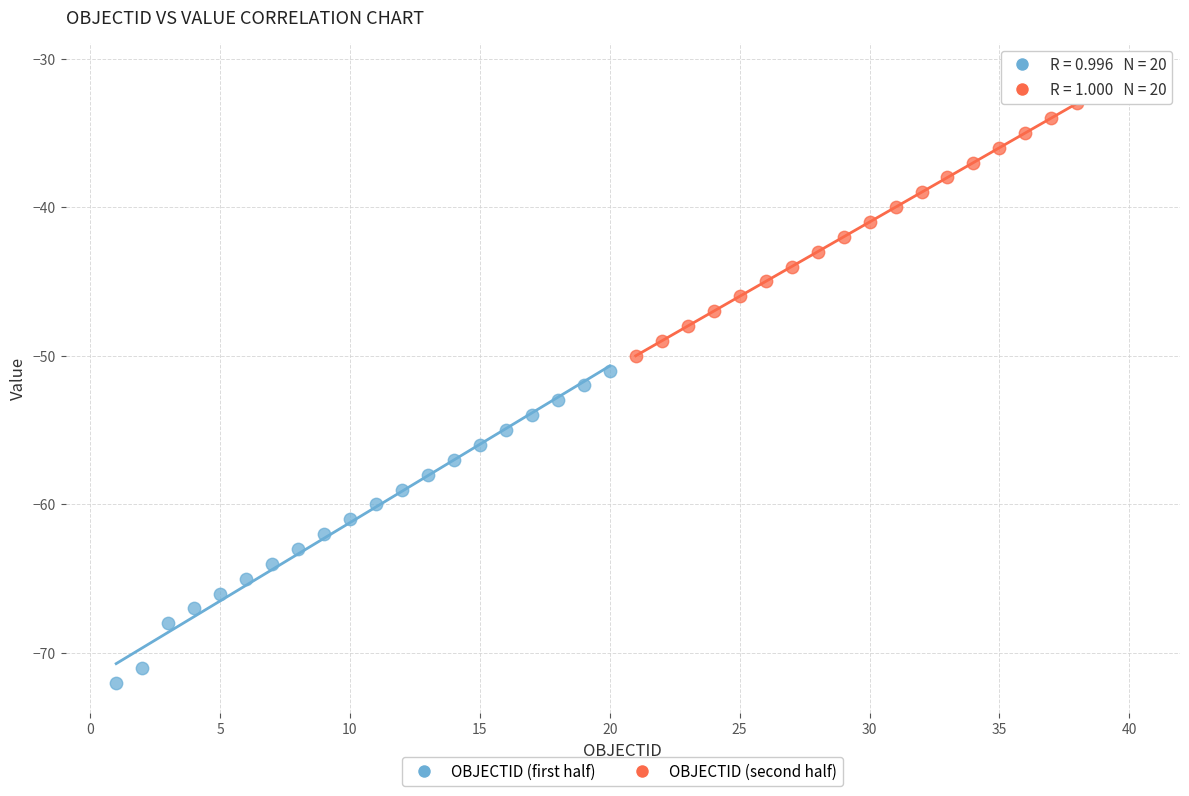

Which series contains the lowest Y value?

OBJECTID (first half)